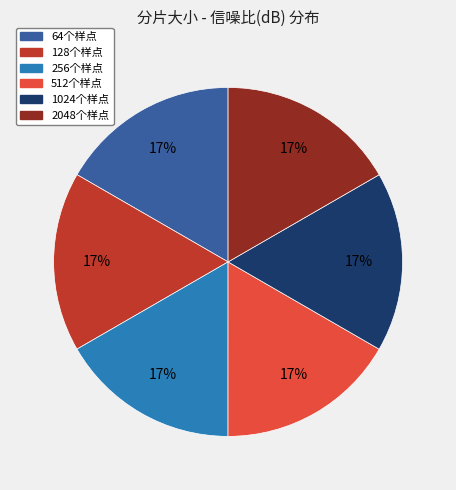

What percentage is the 64个样点 slice, to the nearest percent?

17%